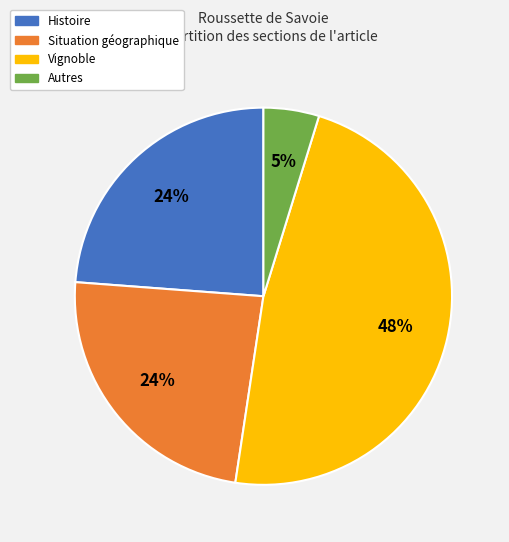

Between Histoire and Autres, which is larger?

Histoire